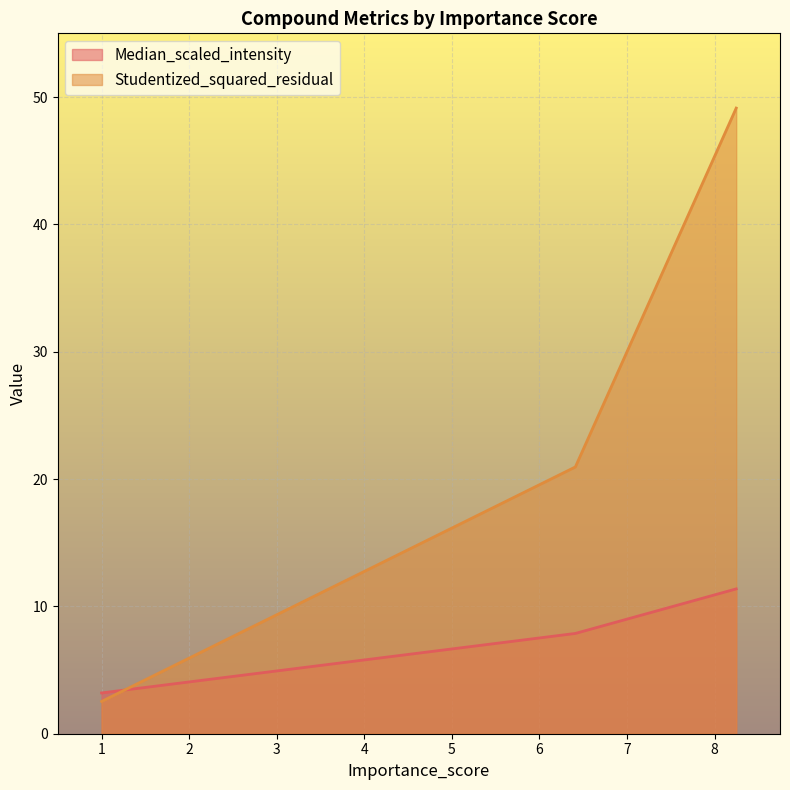

What is the average value of the Median_scaled_intensity series?

7.5